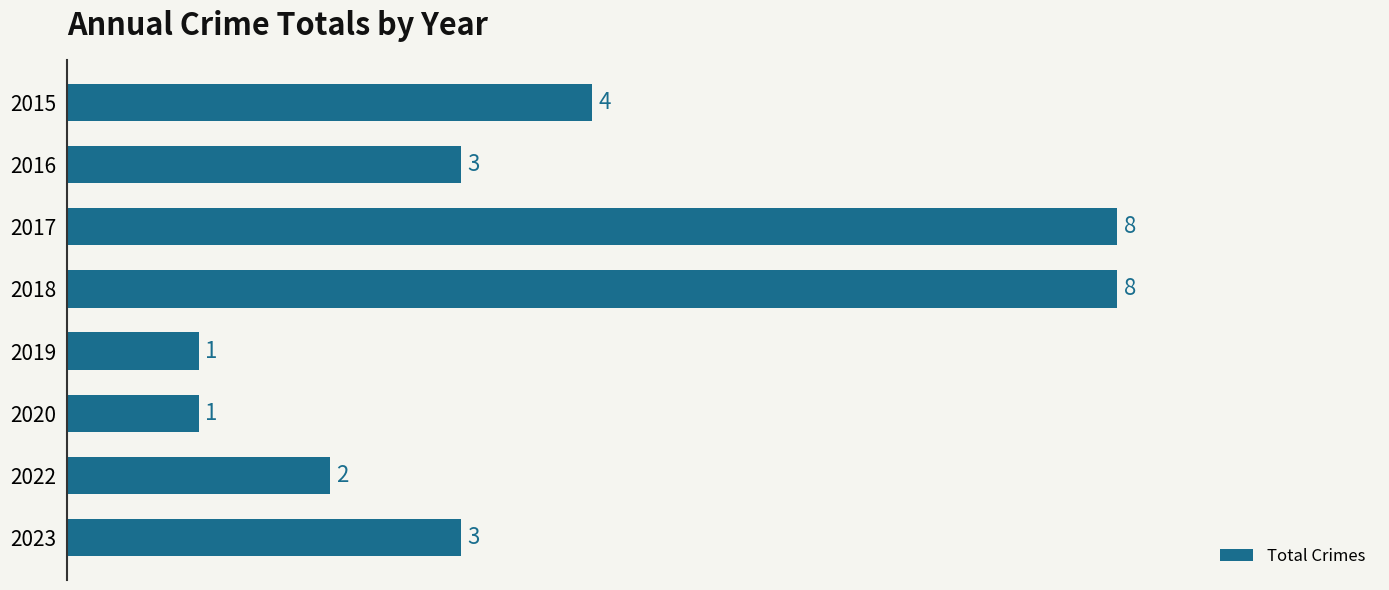

Count the number of categories in the chart.

8